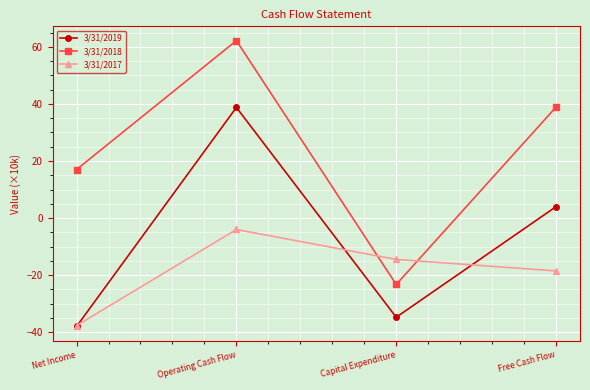

Rank the series by their average value, from highest to lowest.

3/31/2018, 3/31/2019, 3/31/2017